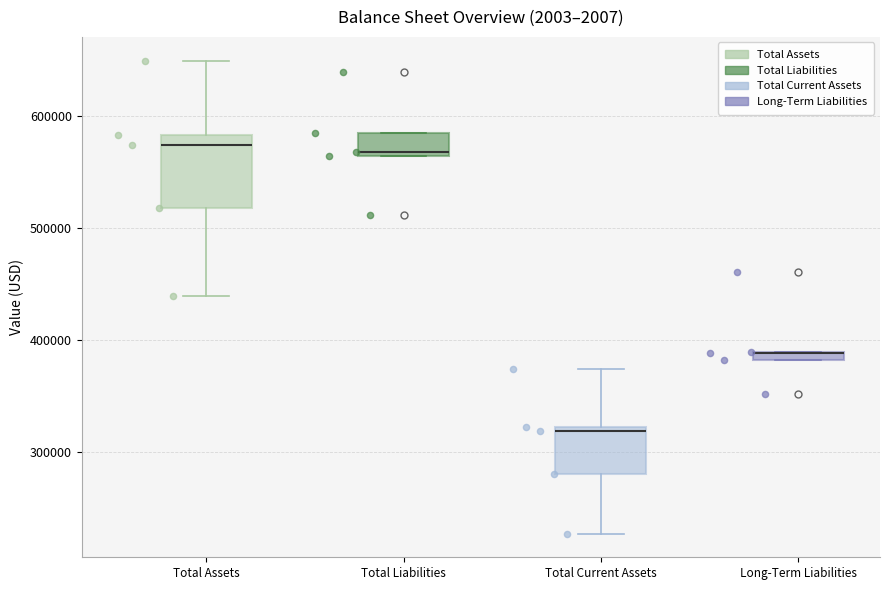

Where does the median line of the box for Total Liabilities sit on the y-axis? The values are not printed on the chart, so give them approximately, as read against the axis.

570000